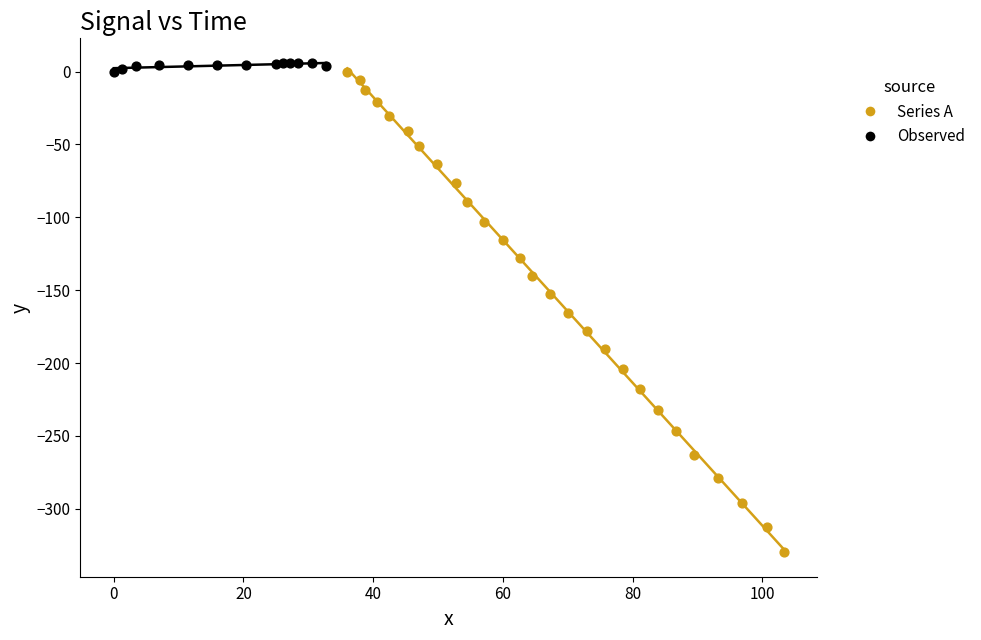

Which series has the widest spread of Y values?

Series A